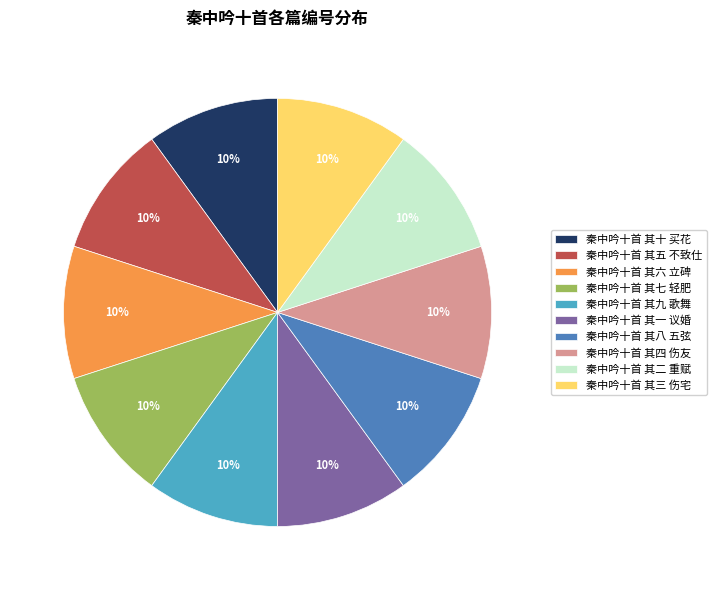

How many segments does this pie chart have?

10